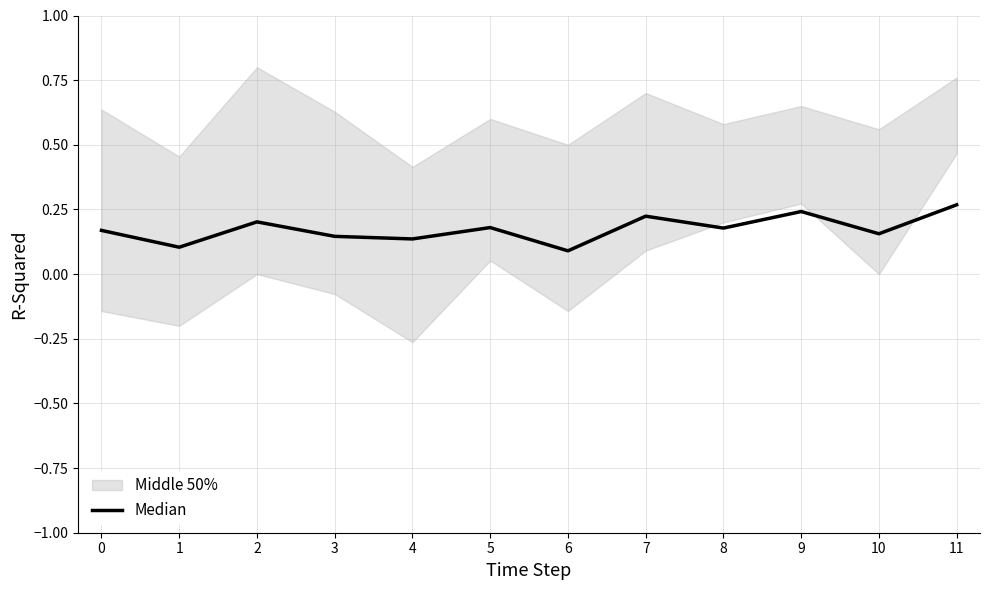

List the labels in order of value, smallest first.

6, 1, 4, 3, 10, 0, 8, 5, 2, 7, 9, 11